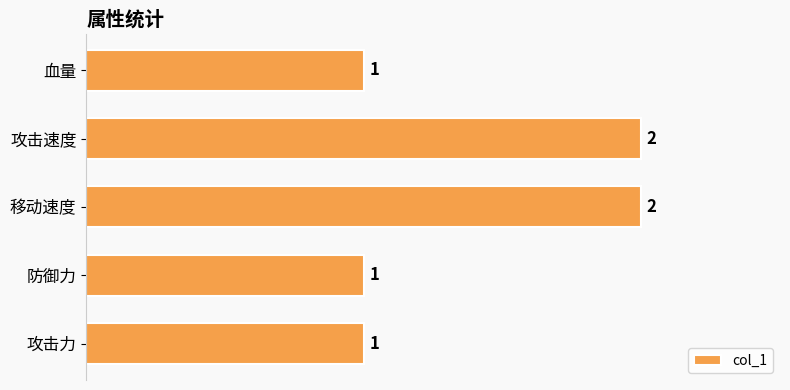

Count the values in the range 1 to 2.

5